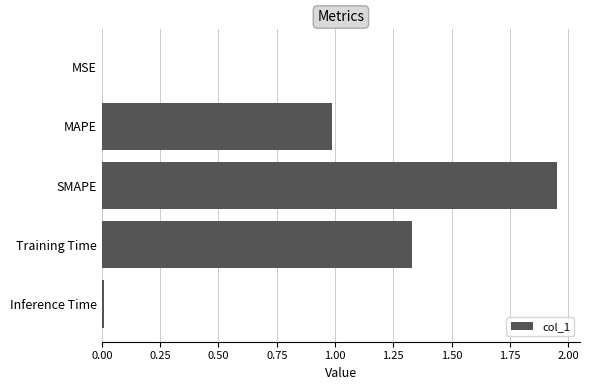

Which label corresponds to the largest value in the chart?

SMAPE